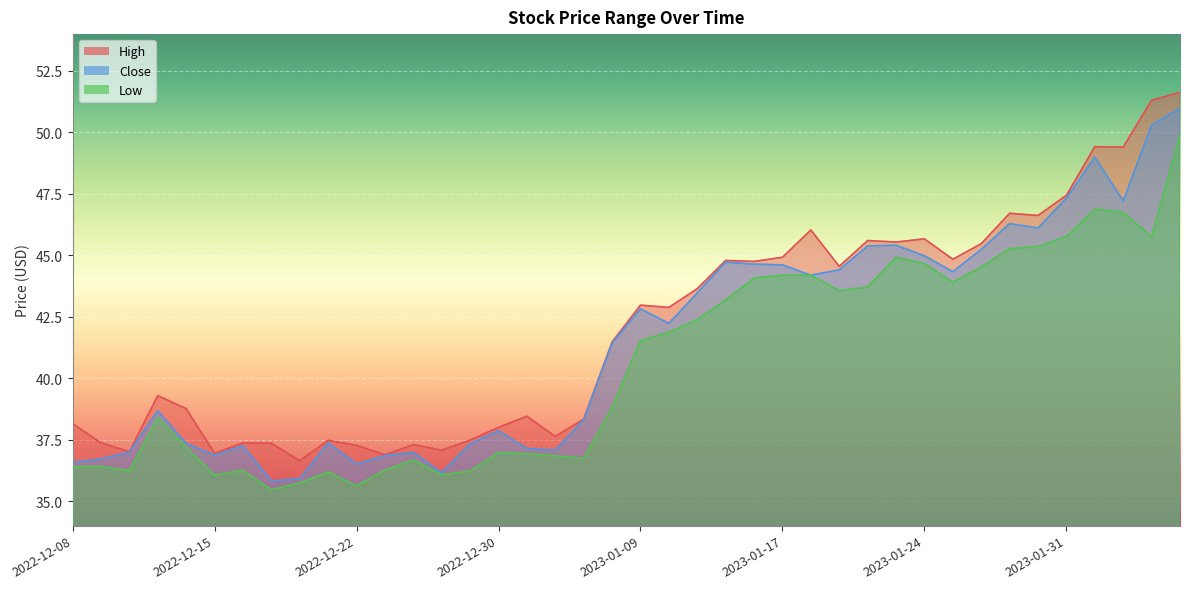

At which label is Close closest to 43?

2023-01-09